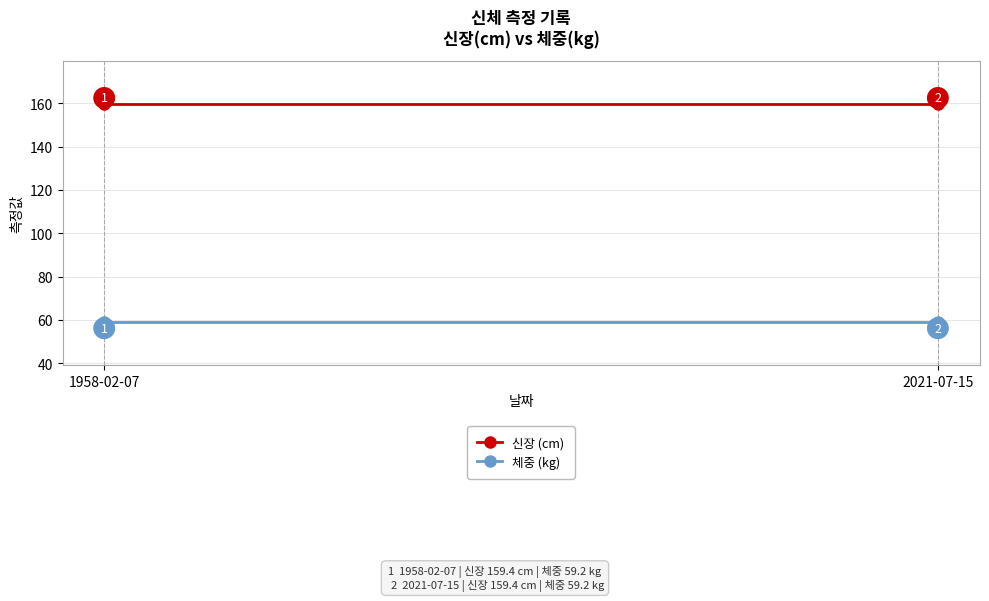

Rank the series by their maximum value, from lowest to highest.

체중 (kg), 신장 (cm)